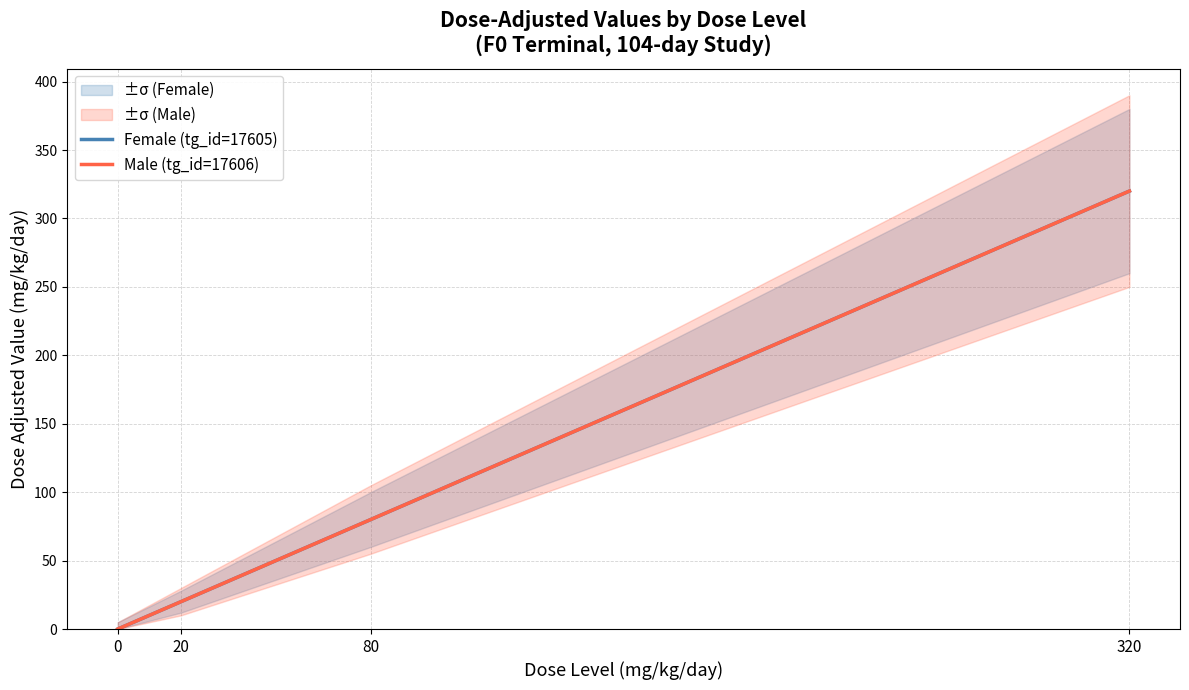

Reading left to right, extract all data points from this chart.

Female (tg_id=17605): 0=0	20=20	80=80	320=320
Male (tg_id=17606): 0=0	20=20	80=80	320=320